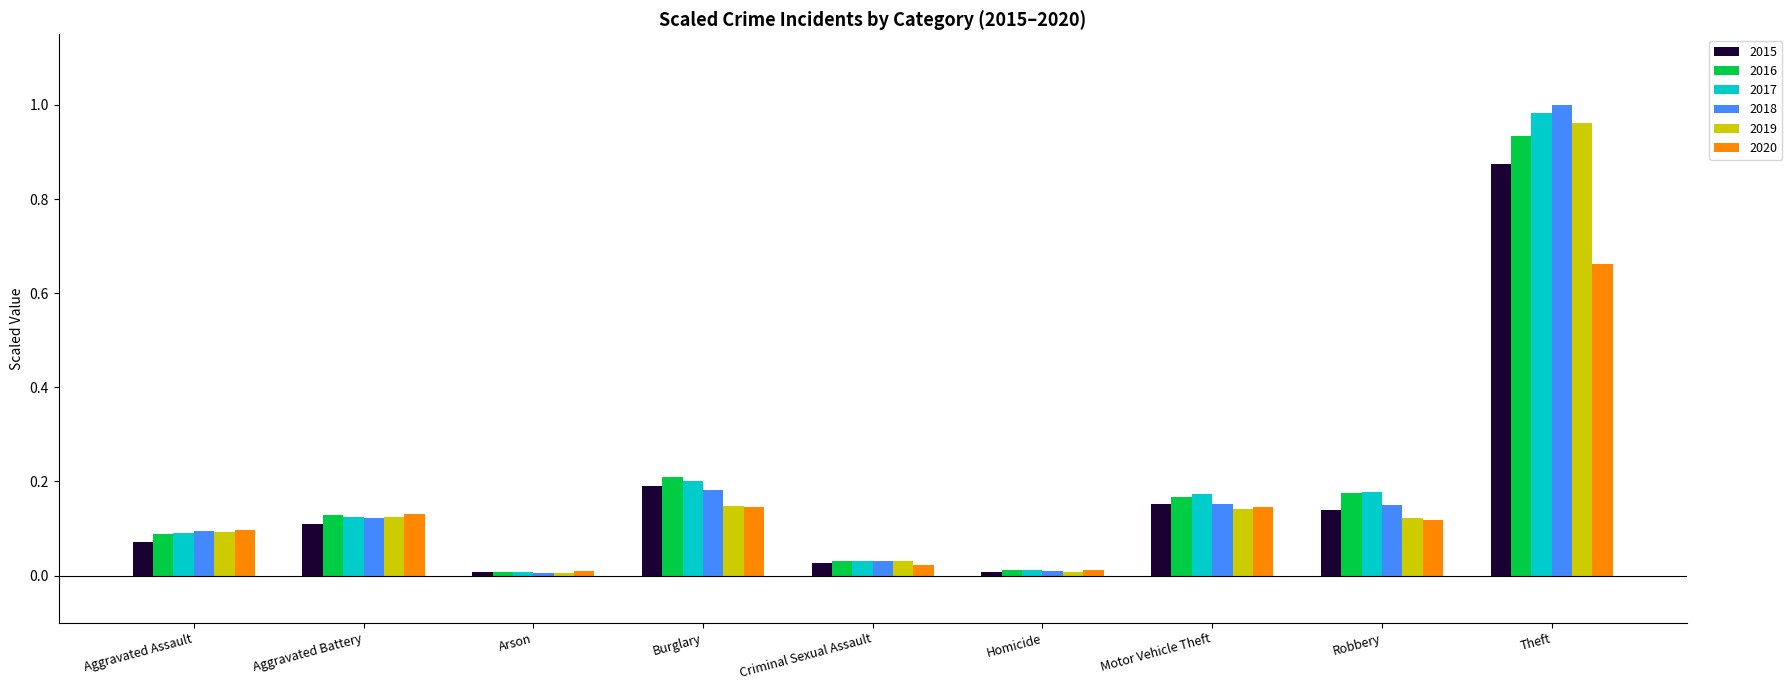

What position from the left is Criminal Sexual Assault?

5